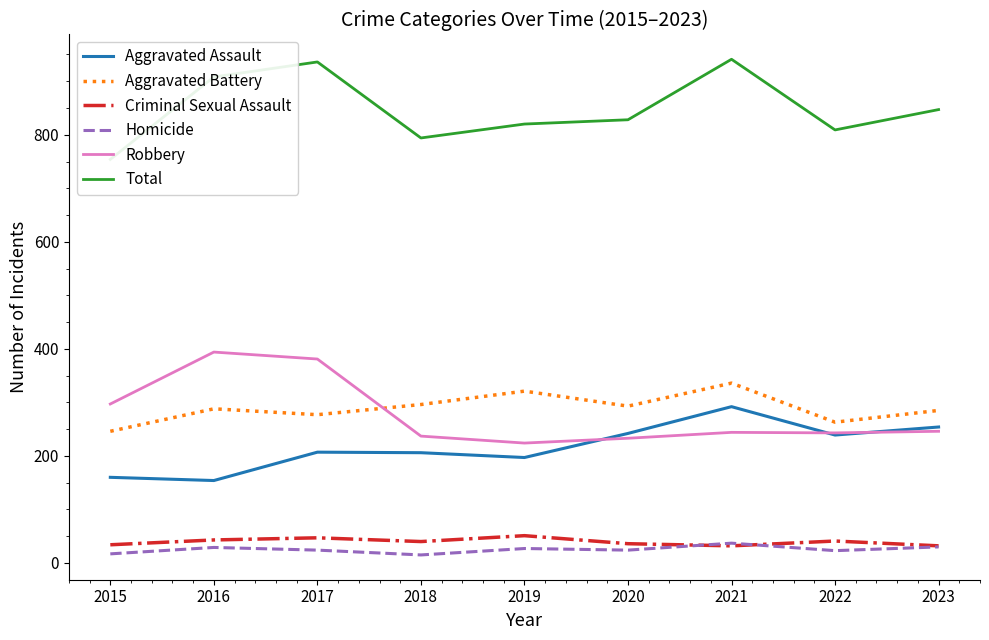

True or false: Aggravated Assault and Criminal Sexual Assault cross at least once.

False